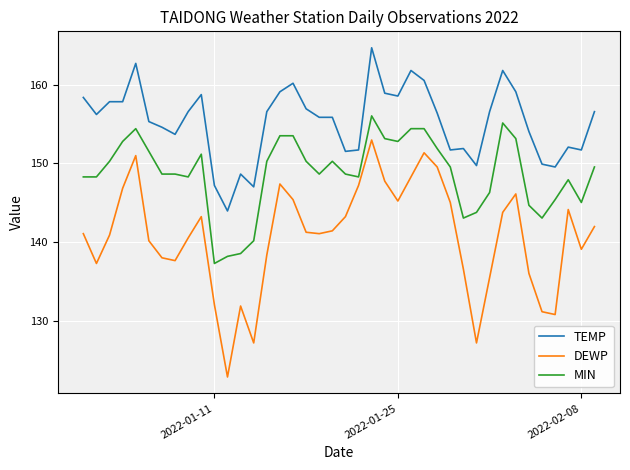

What is the greatest value displayed?

164.7